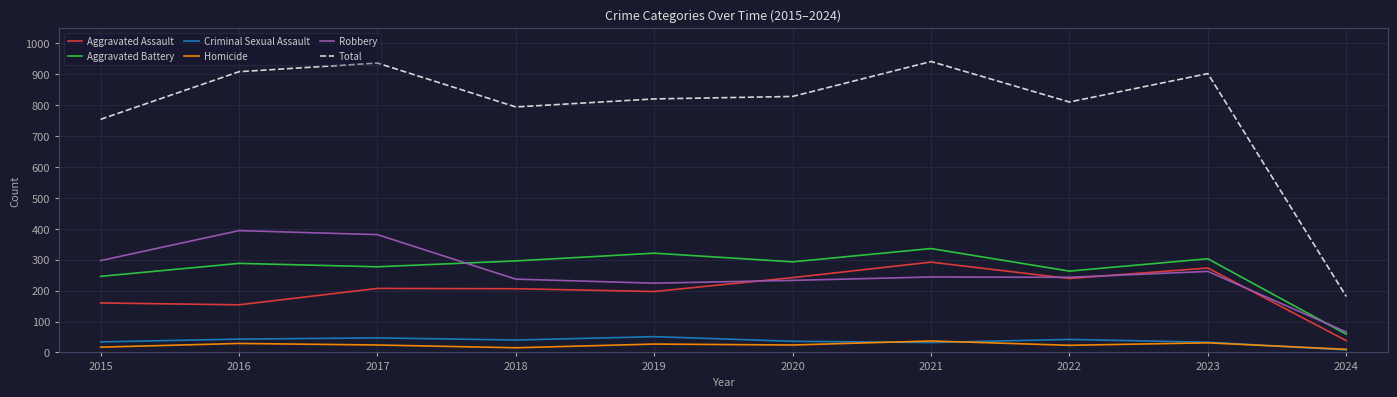

What is the total value across all series at 2016?

1816